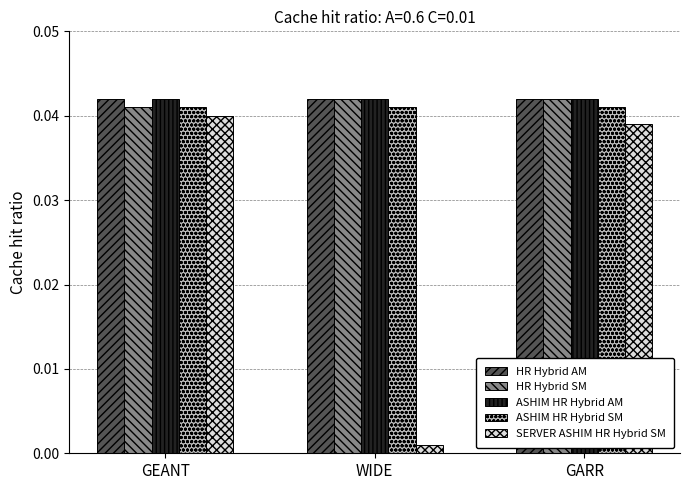

Does the chart contain stacked bars?

No